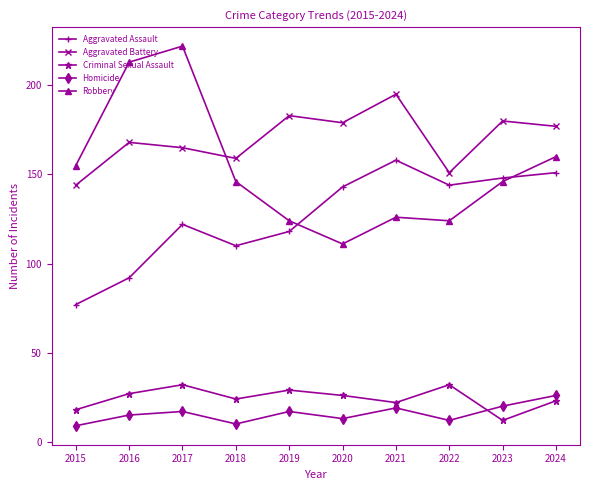

The Aggravated Assault series shows 144 at 2022. True or false?

True